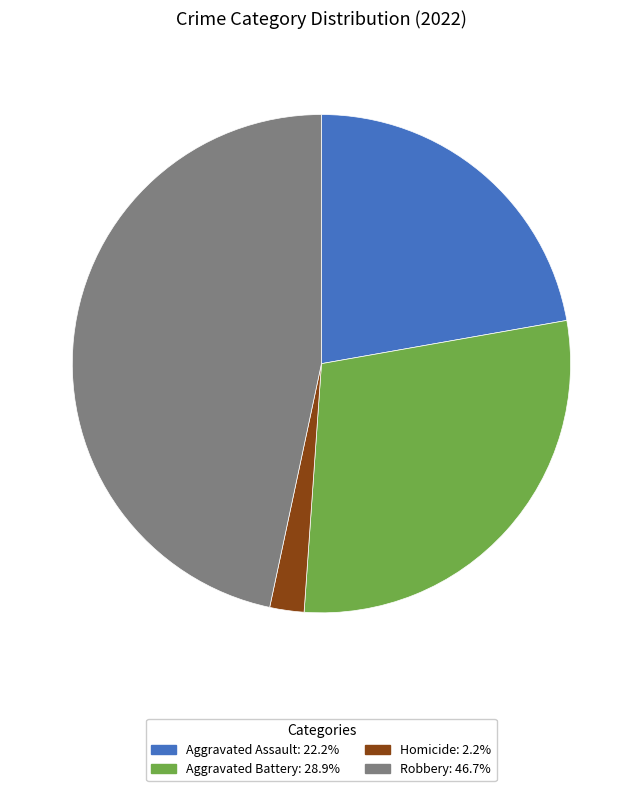

Does any single category account for the majority?

No